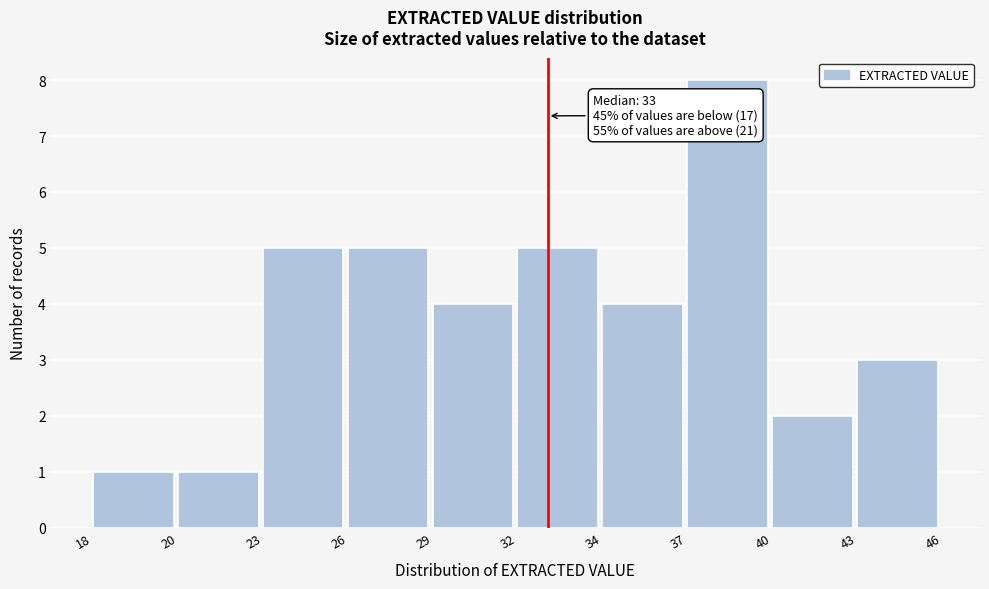

Reading left to right, transcribe all the data shown in this chart.

18=1	20=1	23=5	26=5	29=4	32=5	34=4	37=8	40=2	43=3